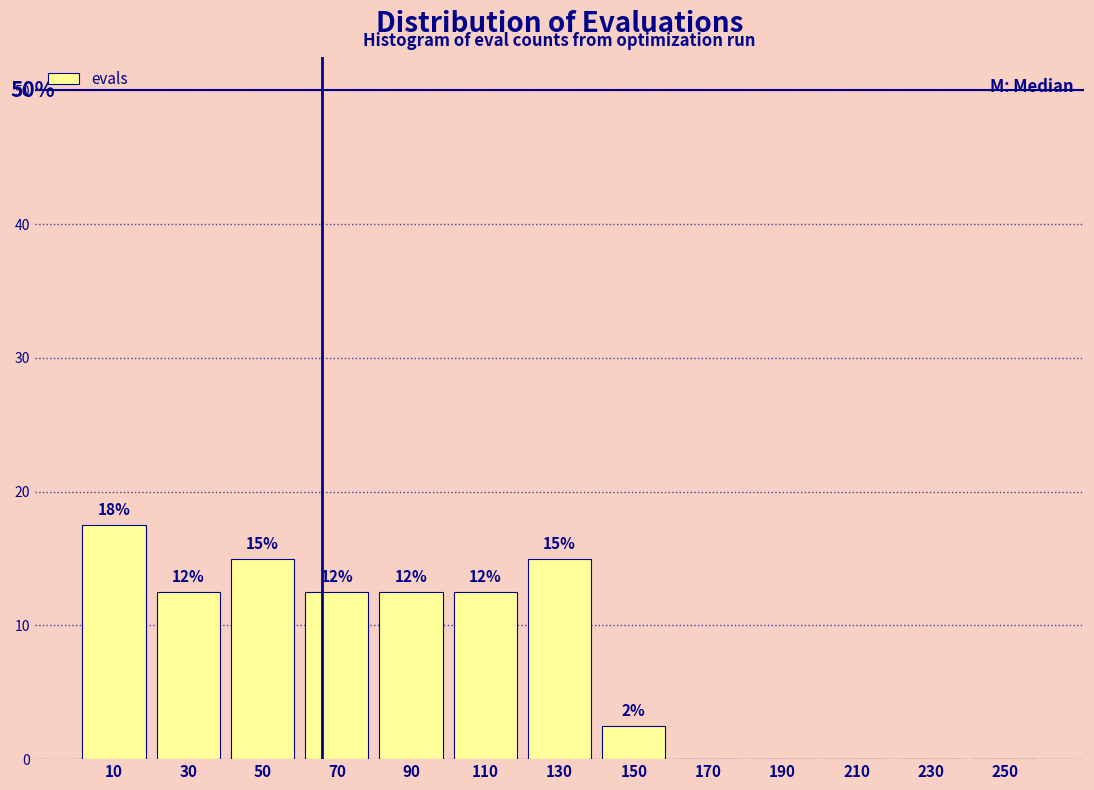

Are the bars horizontal?

No